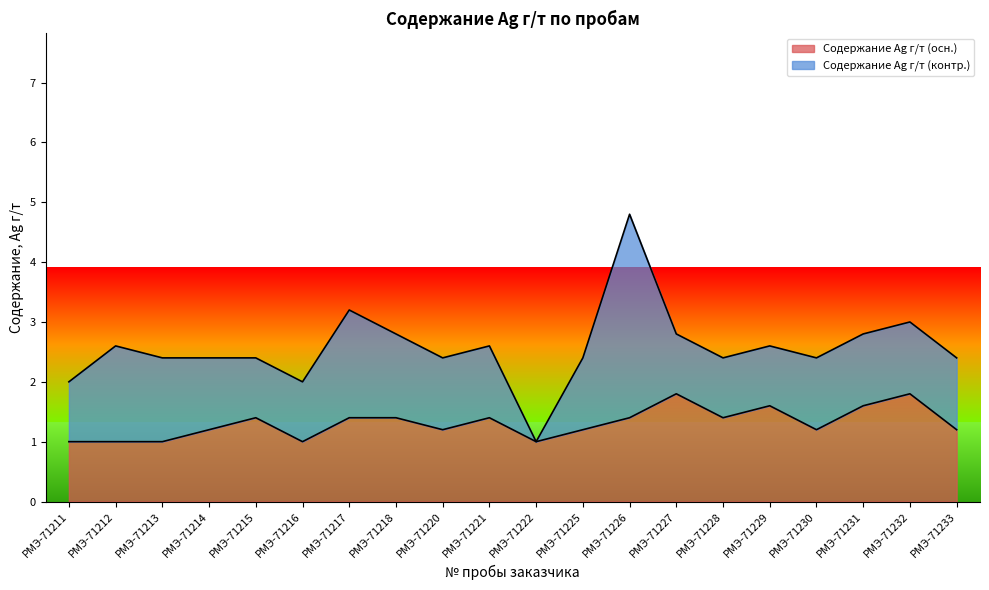

How many lines are shown in the chart?

2